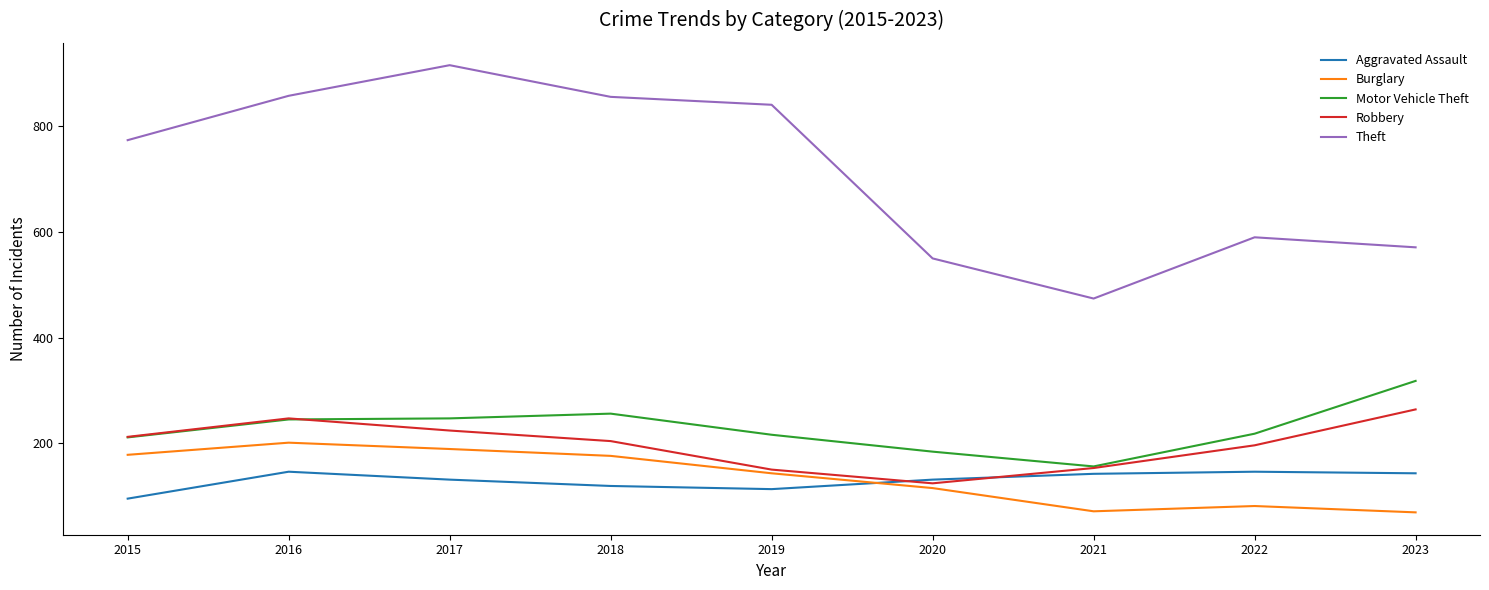

Which series has the largest total across all categories?

Theft